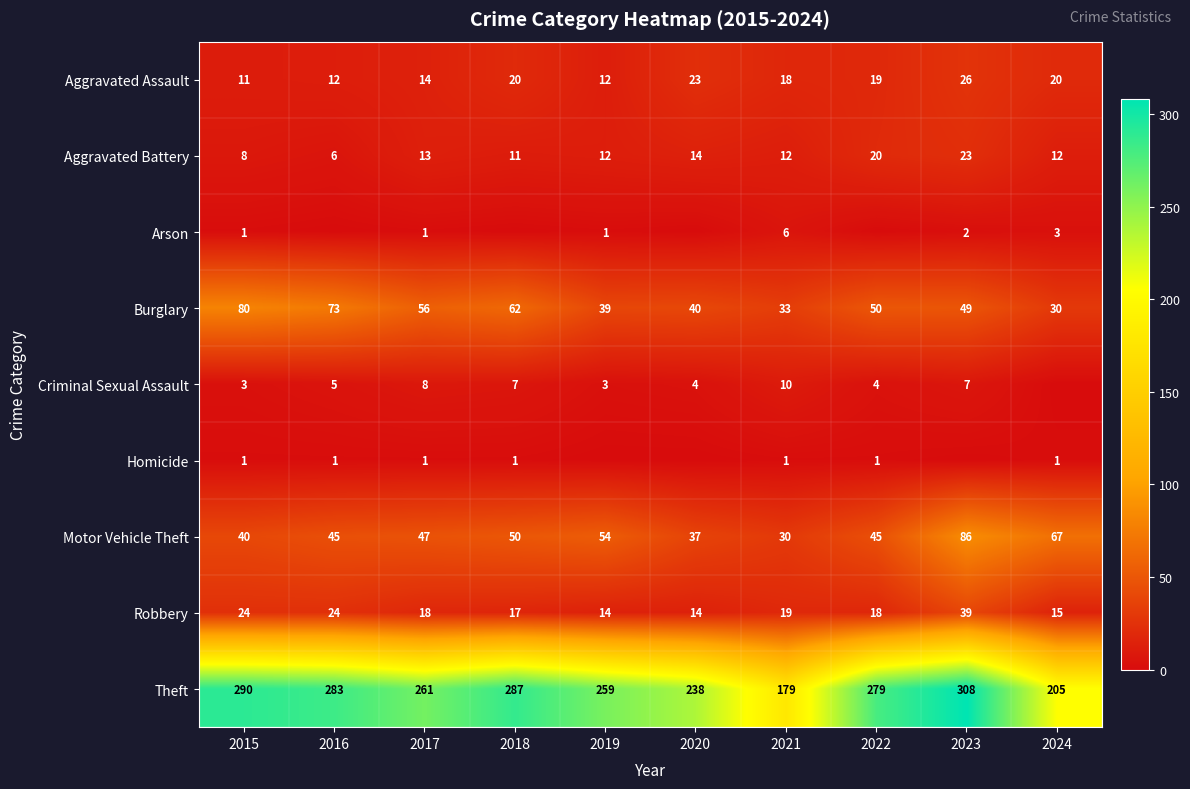

Is it true that Theft equals 115 at 2016?

False